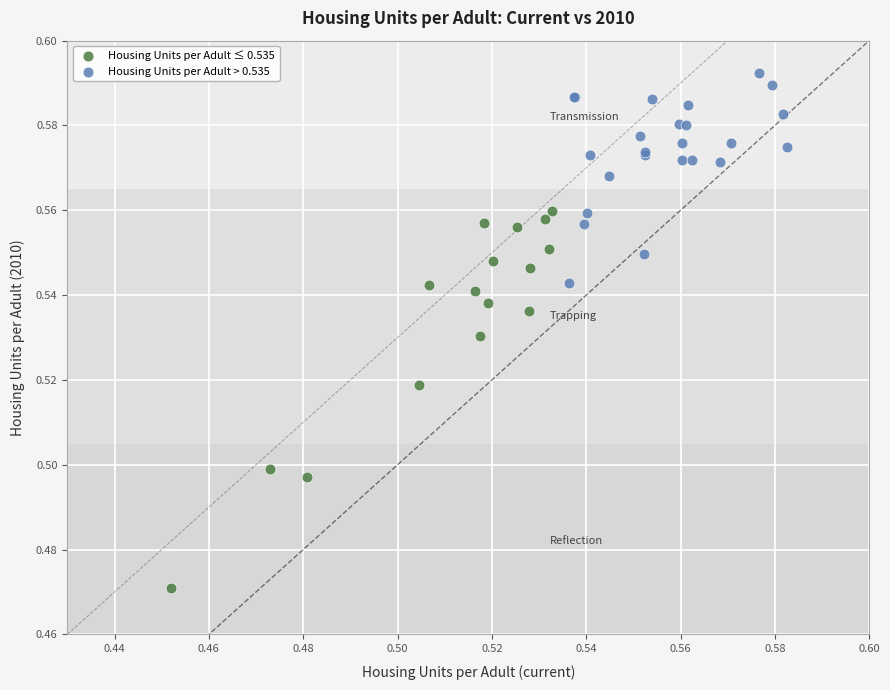

Which series contains the highest Y value?

Housing Units per Adult > 0.535